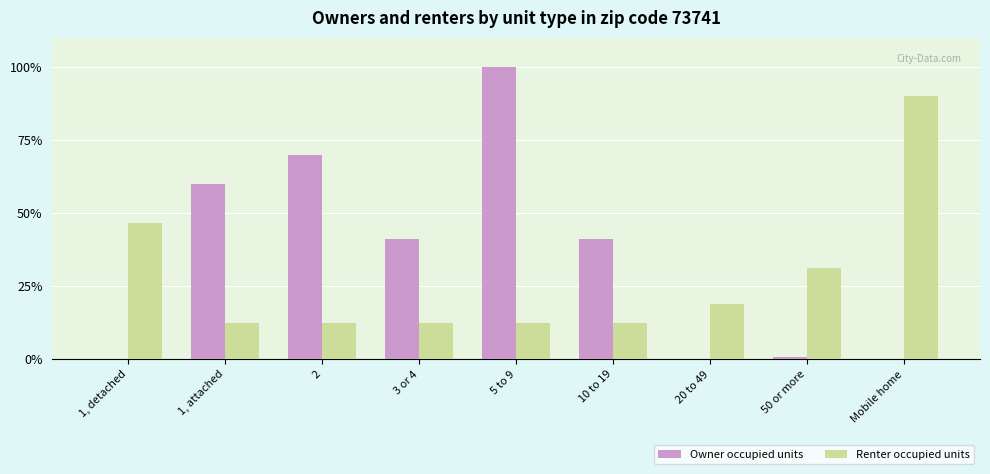

Where is Renter occupied units nearest to the value 51?

1, detached